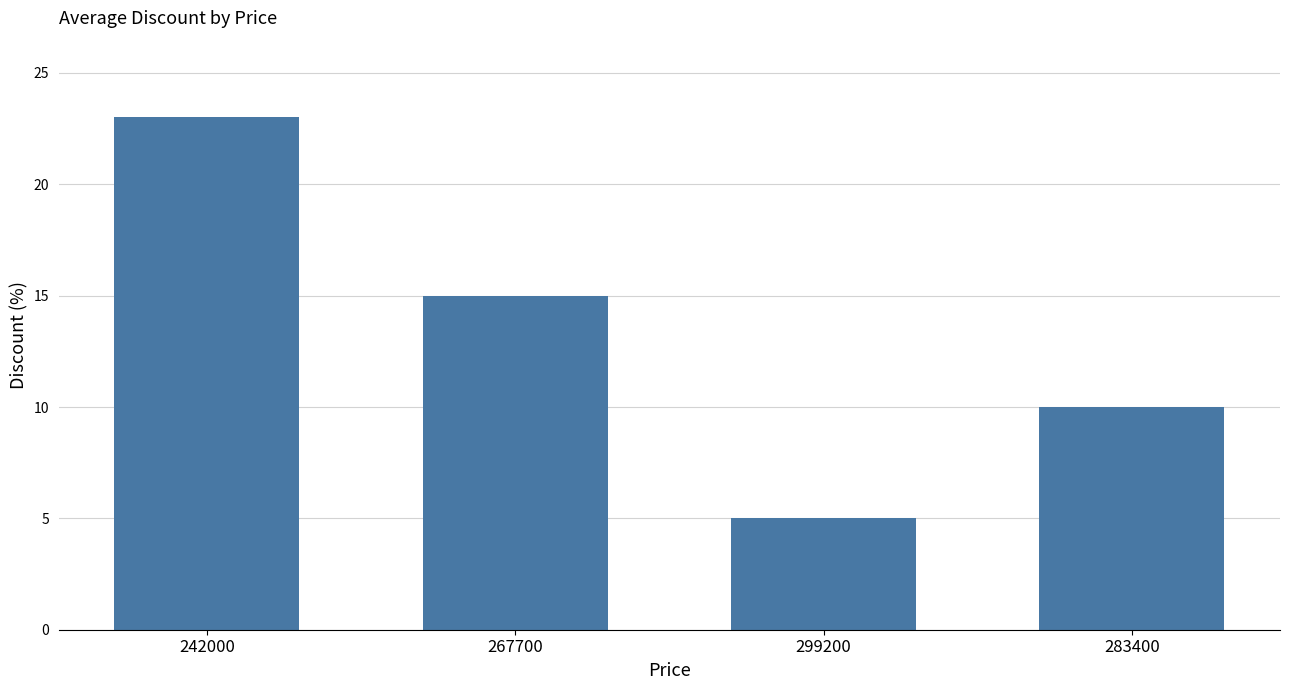

Reading left to right, transcribe all the data shown in this chart.

23	15	5	10